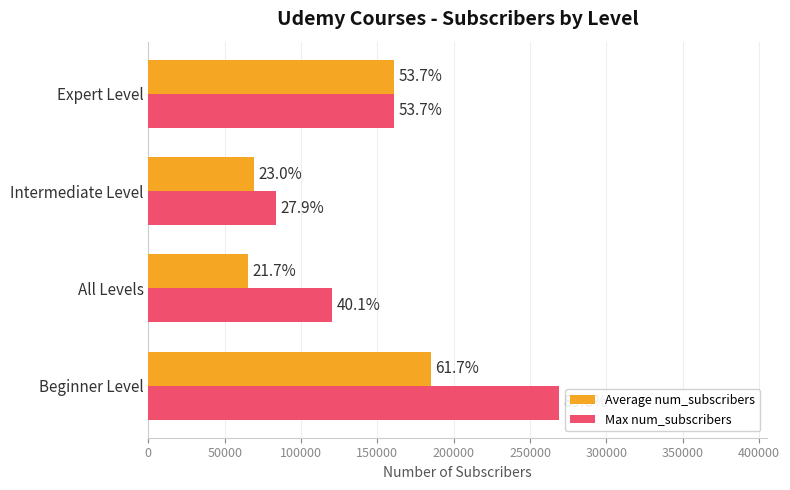

What are all the series names shown in the legend?

Average num_subscribers, Max num_subscribers